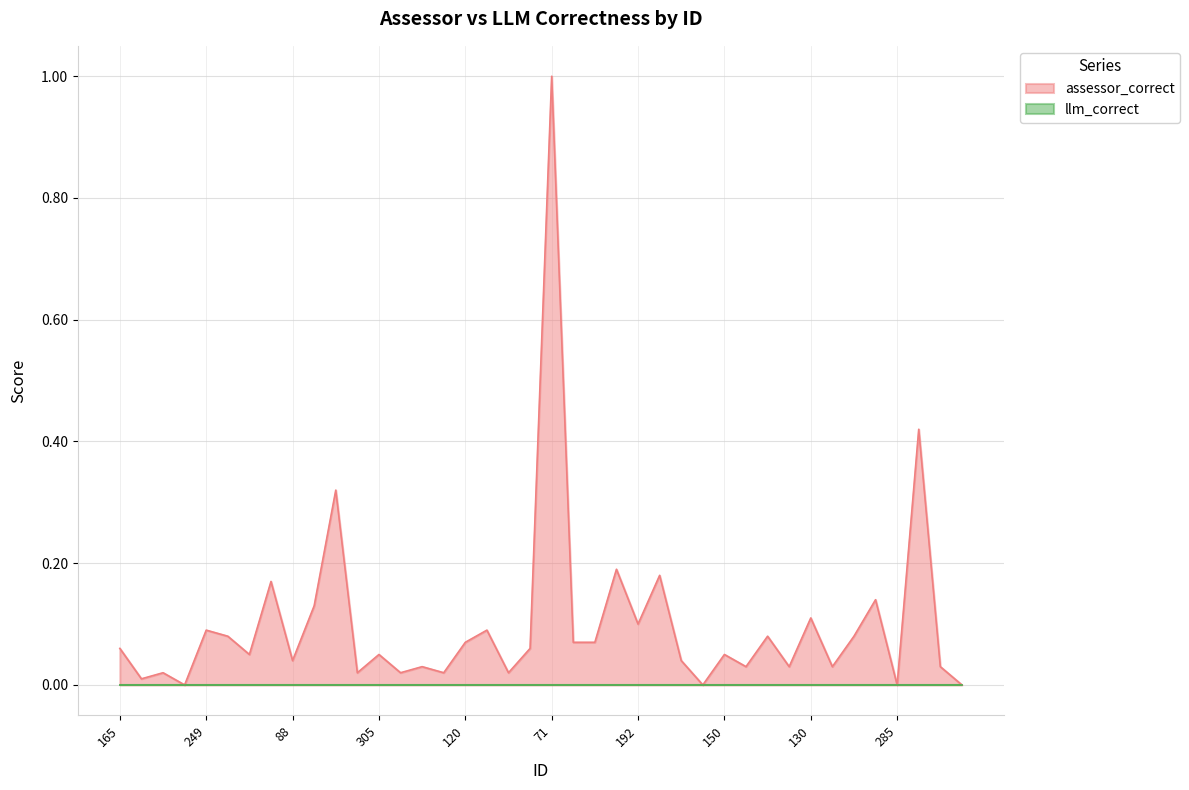

Reading left to right, transcribe all the data shown in this chart.

165=0.1	106=0.0	204=0.0	235=0.0	249=0.1	279=0.1	8=0.1	100=0.2	88=0.0	208=0.1	74=0.3	138=0.0	305=0.1	289=0.0	189=0.0	306=0.0	120=0.1	72=0.1	117=0.0	261=0.1	71=1.0	35=0.1	34=0.1	6=0.2	192=0.1	244=0.2	129=0.0	20=0.0	150=0.1	116=0.0	275=0.1	142=0.0	130=0.1	156=0.0	247=0.1	174=0.1	285=0.0	278=0.4	36=0.0	190=0.0